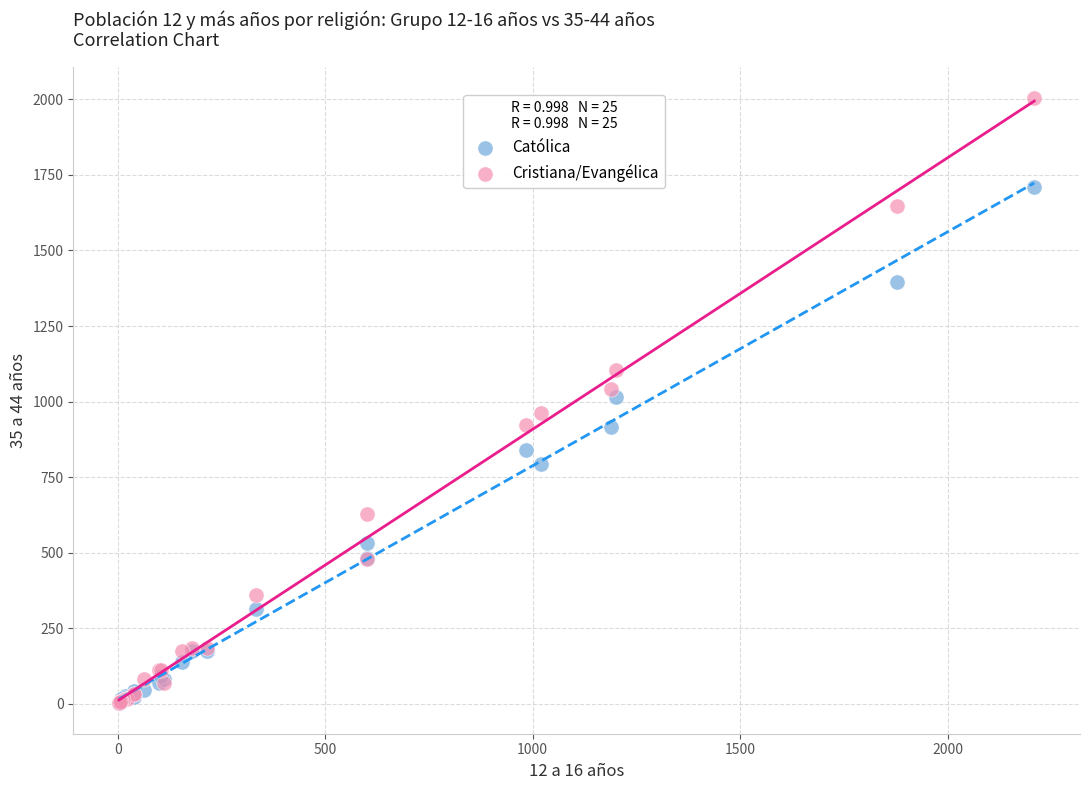

Which series has the widest spread of Y values?

Cristiana/Evangélica